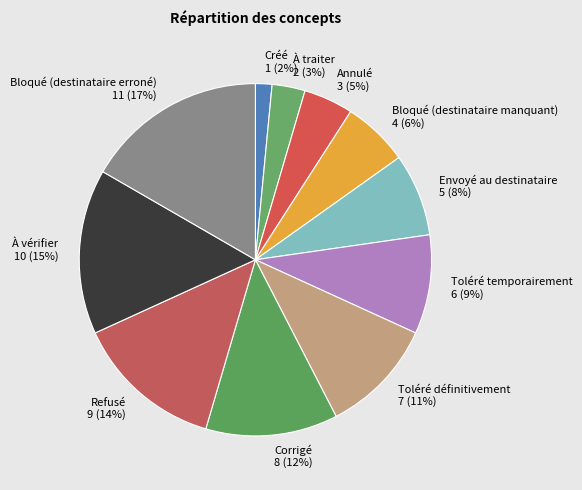

Approximately how many times larger is the value at Bloqué (destinataire manquant) compared to Bloqué (destinataire erroné)?

0.4